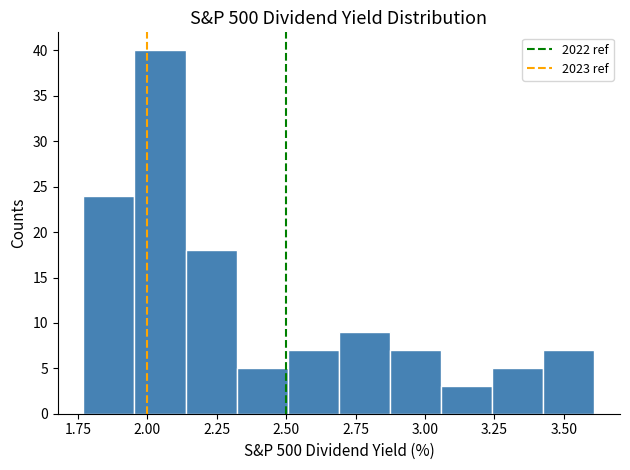

Around what value on the x-axis is the tallest bar? Give the approximate position of its centre, as read against the axis.

2.05